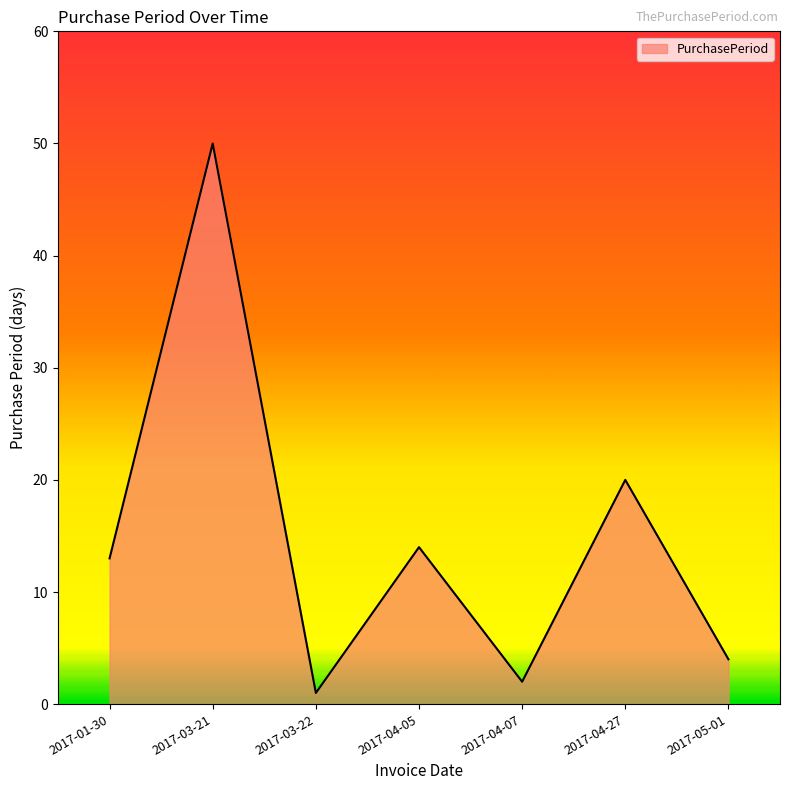

What is the average value?

15